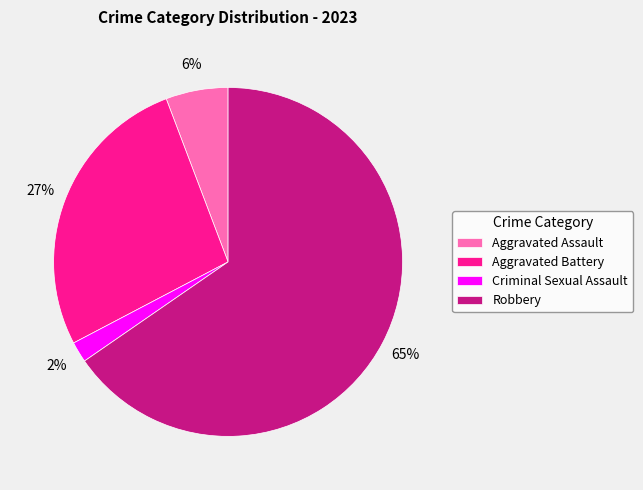

How many slices are in this pie chart?

4